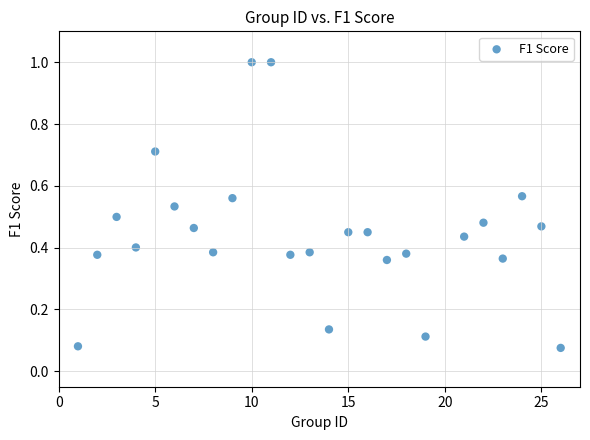

What is the range of X values (max minus min)?

25.0